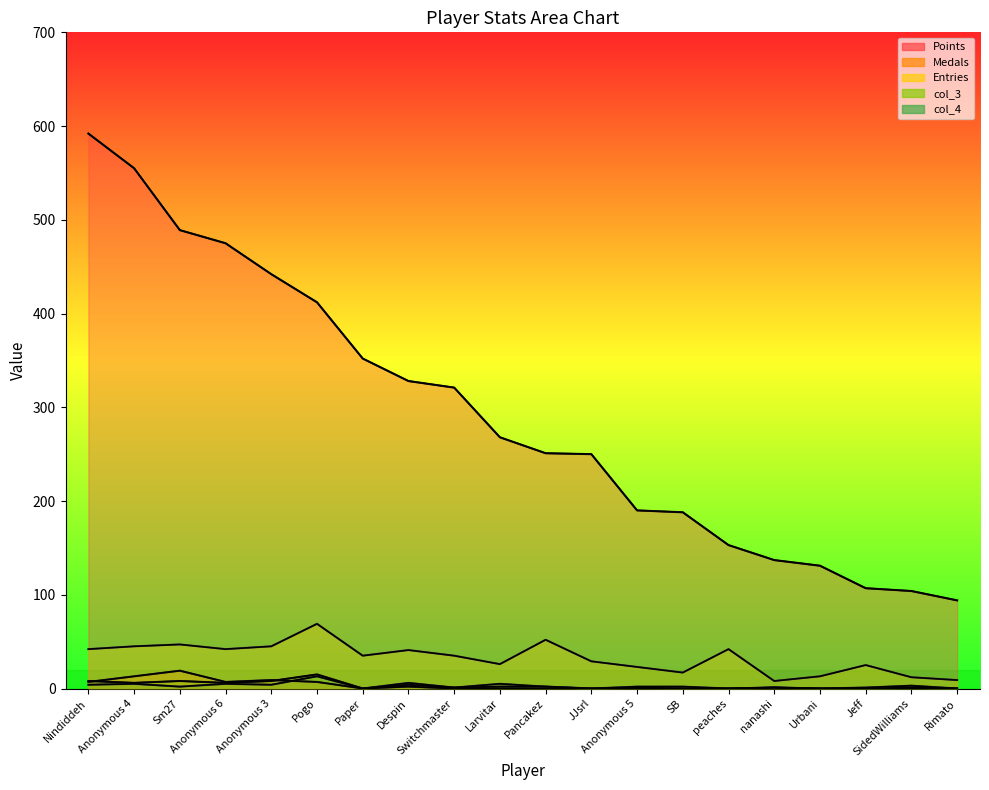

What is the difference between the maximum and minimum values in the Medals series?

19